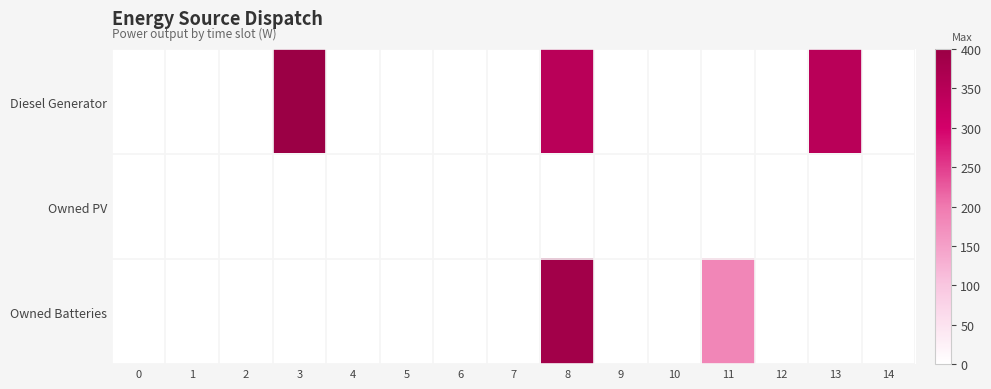

Reading left to right, transcribe all the data shown in this chart.

row_0: 0.0	0.0	0.0	400.0	0.0	0.0	0.0	0.0	346.0	0.0	0.0	0.0	0.0	346.0	0.0
row_1: 0.0	0.0	0.0	0.0	0.0	0.0	0.0	0.0	0.0	0.0	0.0	0.0	0.0	0.0	0.0
row_2: 0.0	0.0	0.0	0.0	0.0	0.0	0.0	0.0	386.0	0.0	0.0	184.0	0.0	1.0	0.0